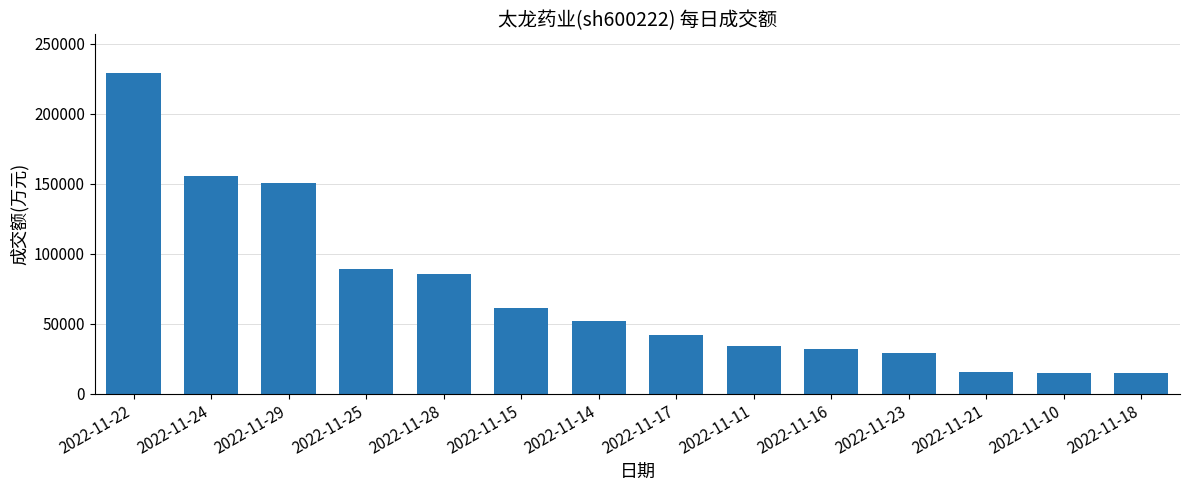

At which label does the data first exceed 51871?

2022-11-22